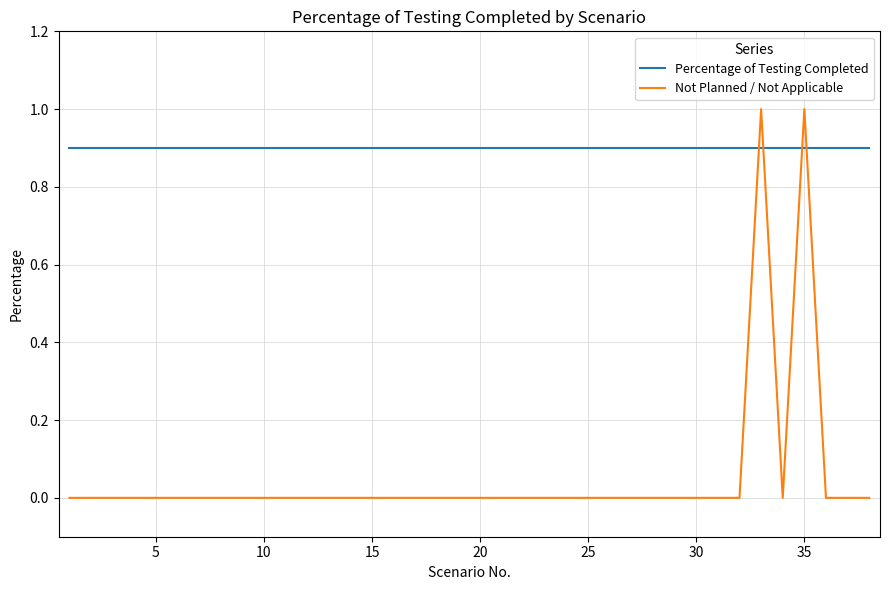

Which series has the largest total across all categories?

Percentage of Testing Completed